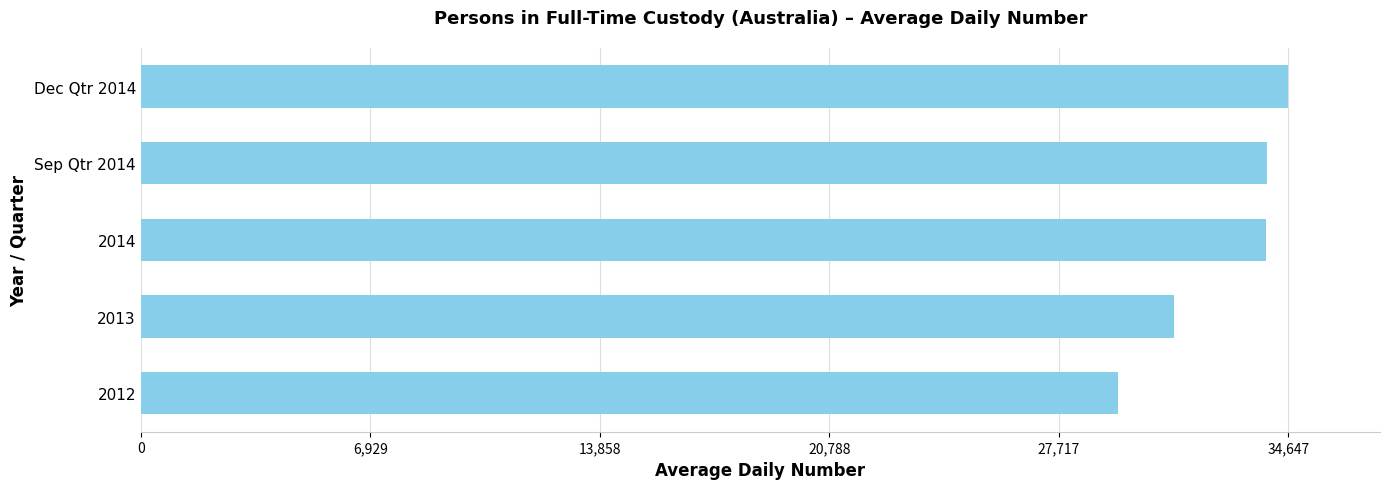

What is the smallest value displayed?

29498